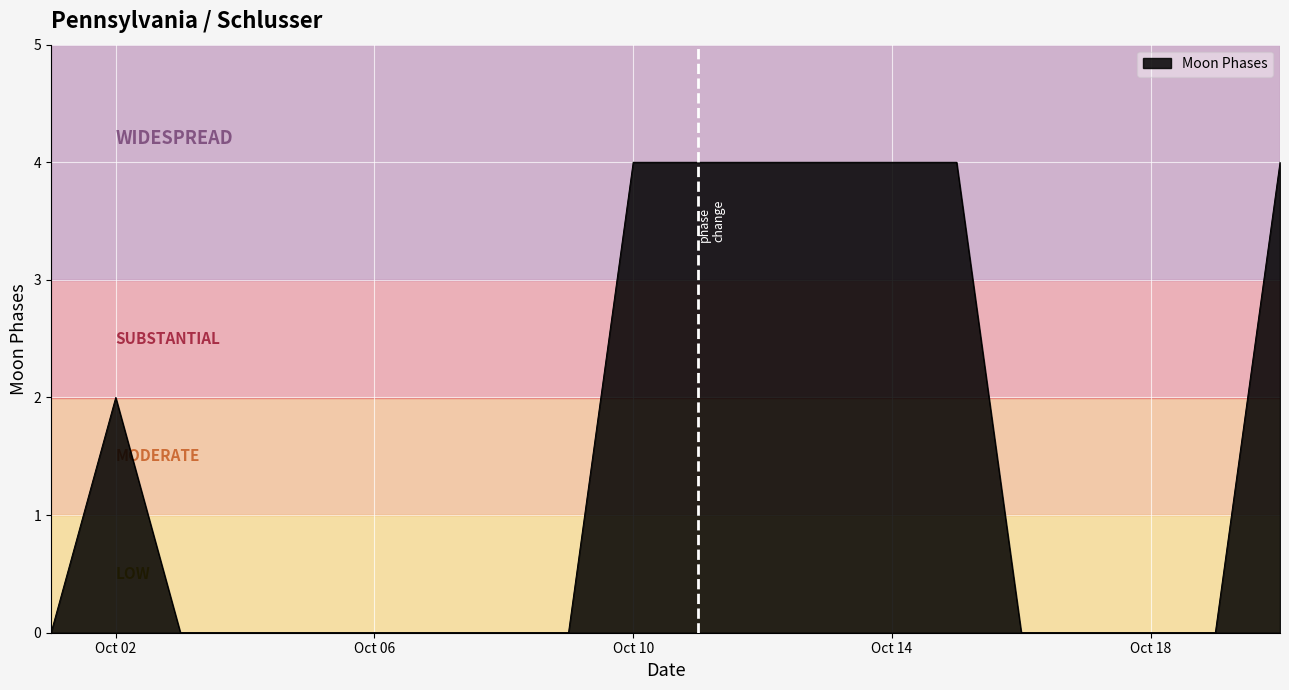

What is the greatest value displayed?

4